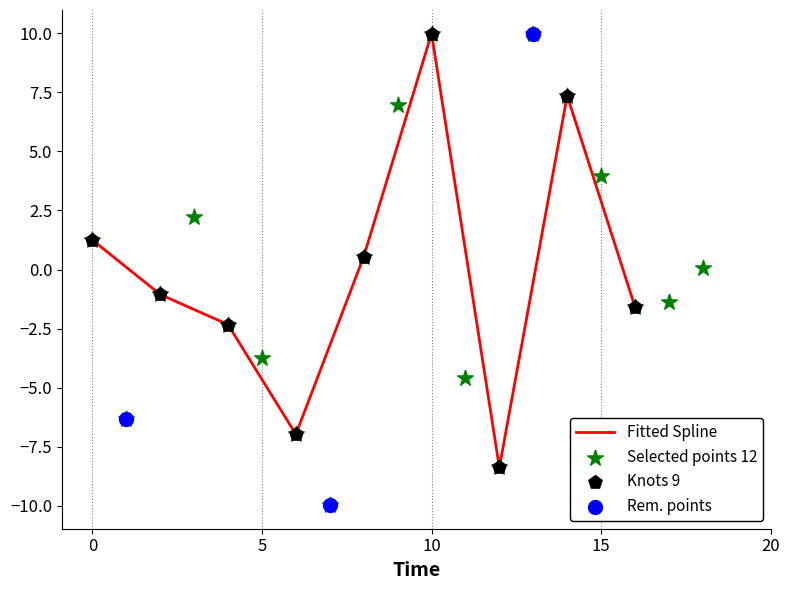

Which has a higher value, Dec 14 or Dec 12?

Dec 14